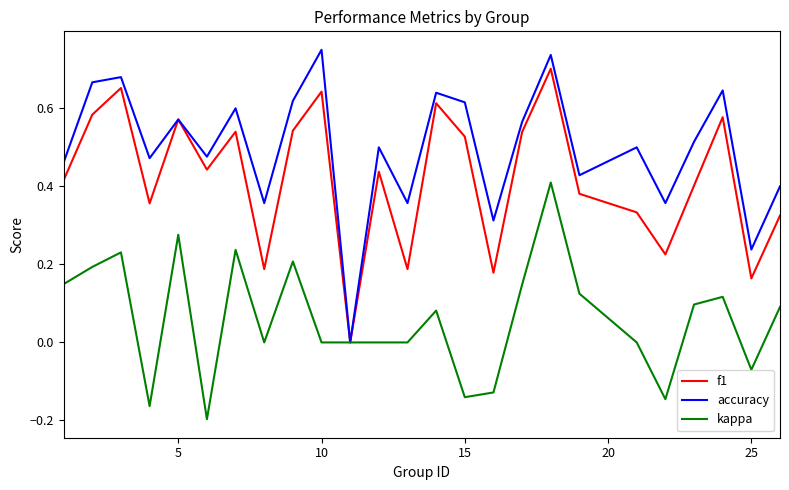

Which series has the largest range (max minus min)?

accuracy